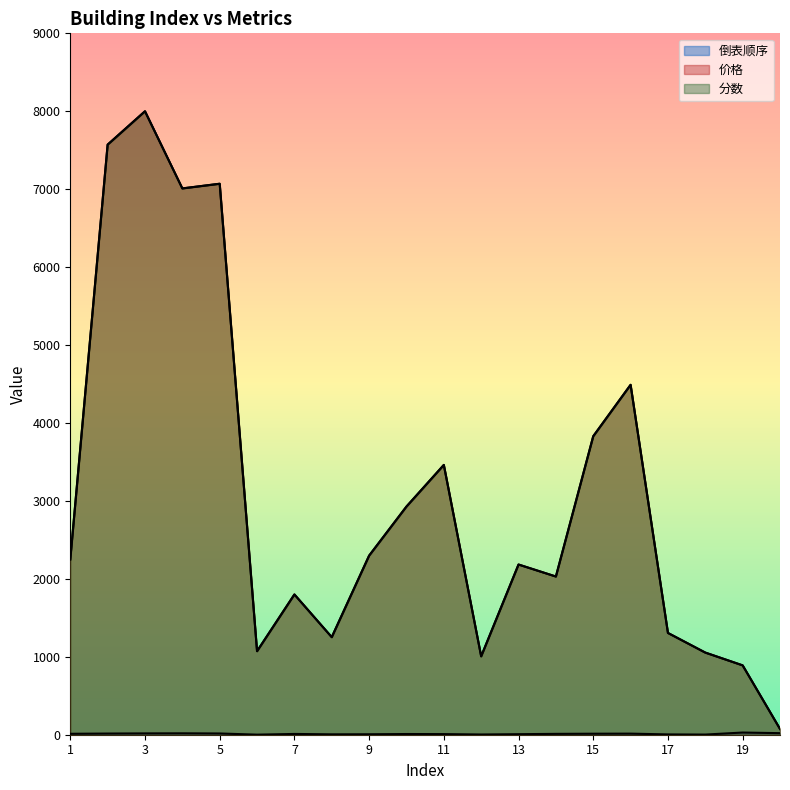

Which series has the largest range (max minus min)?

价格